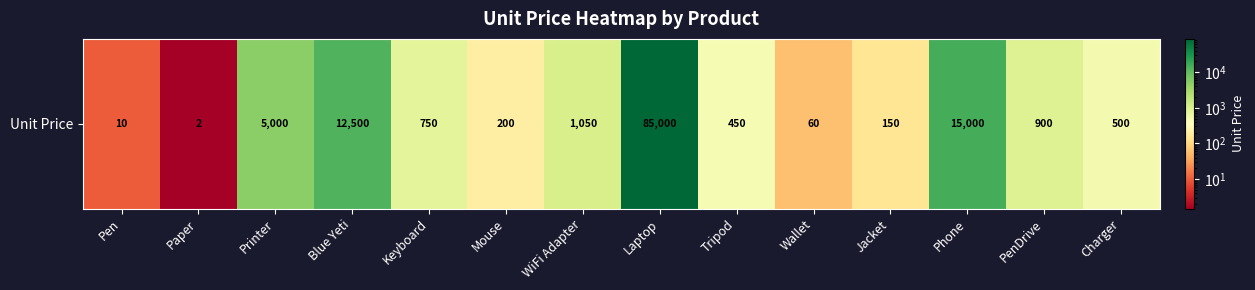

List the labels in order of value, largest first.

Laptop, Phone, Blue Yeti, Printer, WiFi Adapter, PenDrive, Keyboard, Charger, Tripod, Mouse, Jacket, Wallet, Pen, Paper